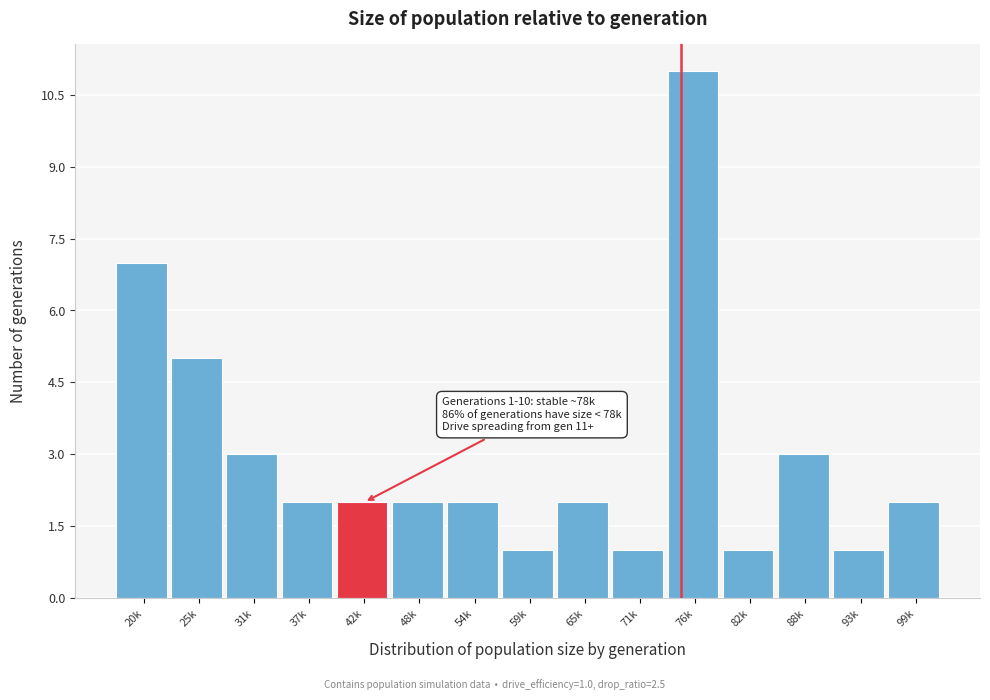

Reading left to right, transcribe all the data shown in this chart.

20k=7	25k=5	31k=3	37k=2	42k=2	48k=2	54k=2	59k=1	65k=2	71k=1	76k=11	82k=1	88k=3	93k=1	99k=2